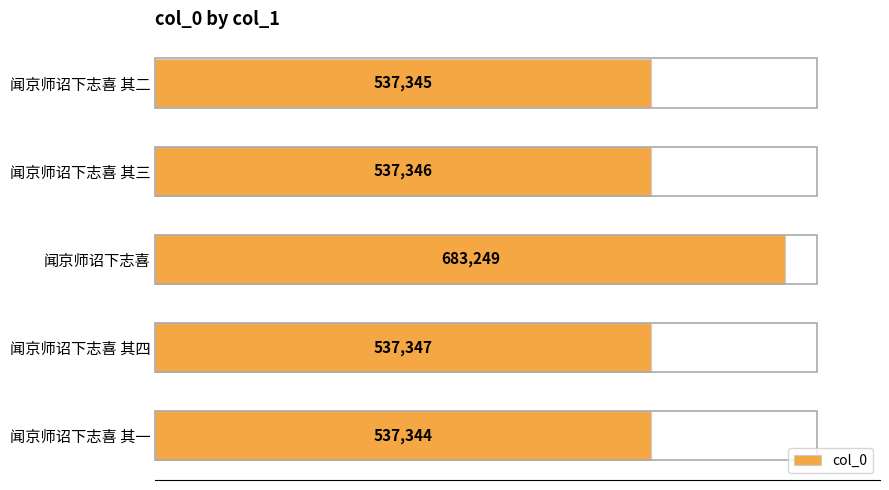

What is the greatest value displayed?

683249